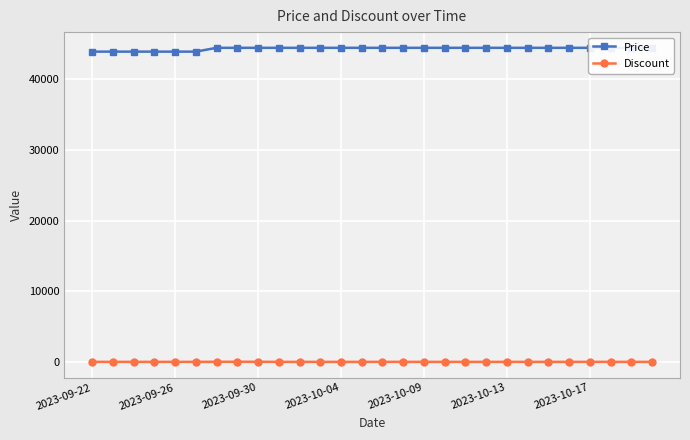

Rank the series at 27 from lowest to highest value.

Discount, Price